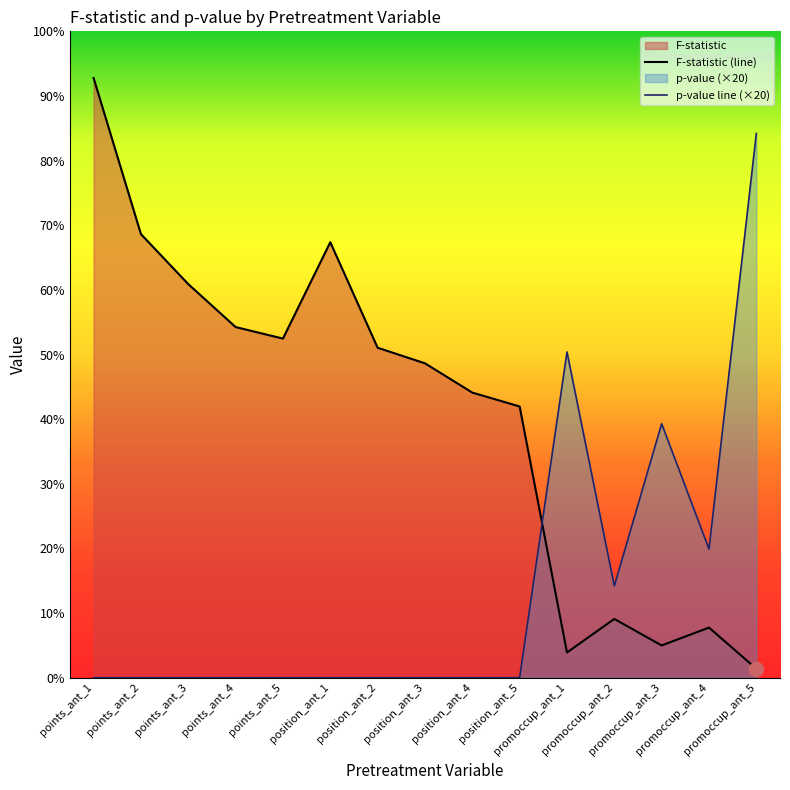

What is the label of the 12th point from the right?

points_ant_4